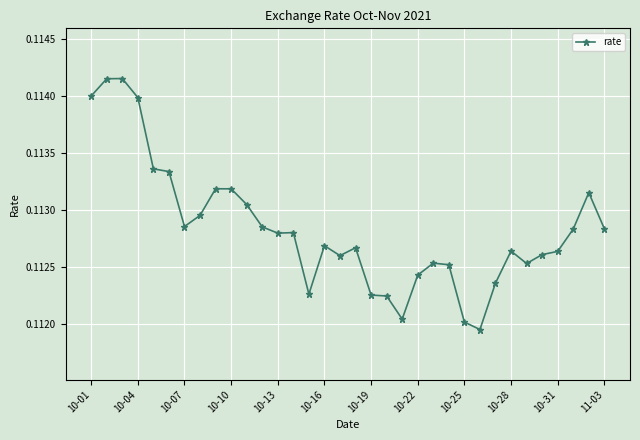

What is the sum of all values?

3.8